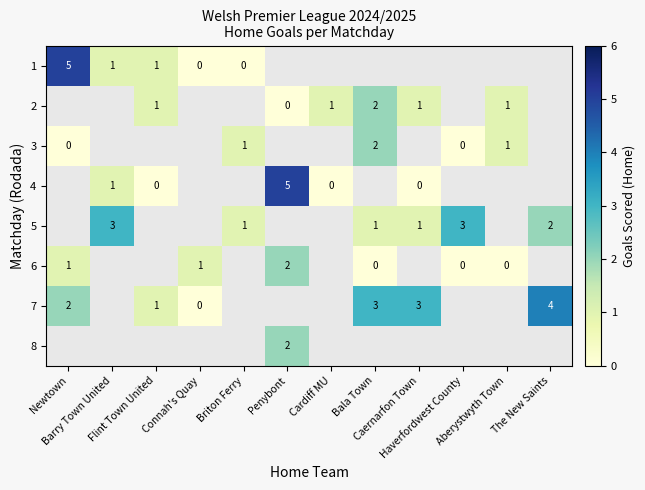

At how many categories does at least one series exceed 2?

7